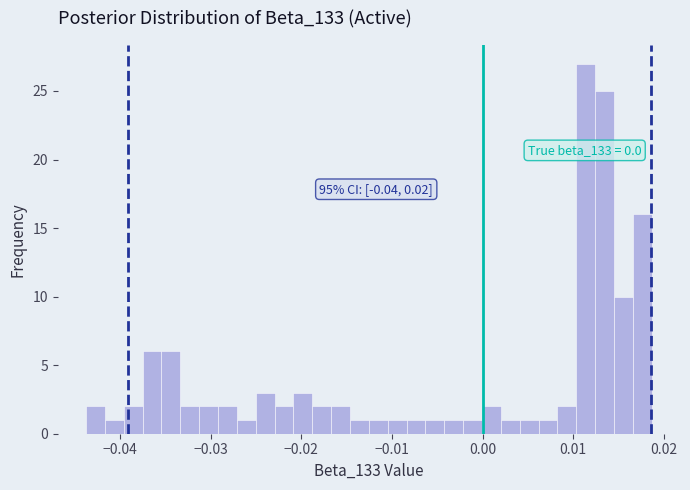

Read against the x-axis, roughly where is the centre of the tallest bar?

0.011